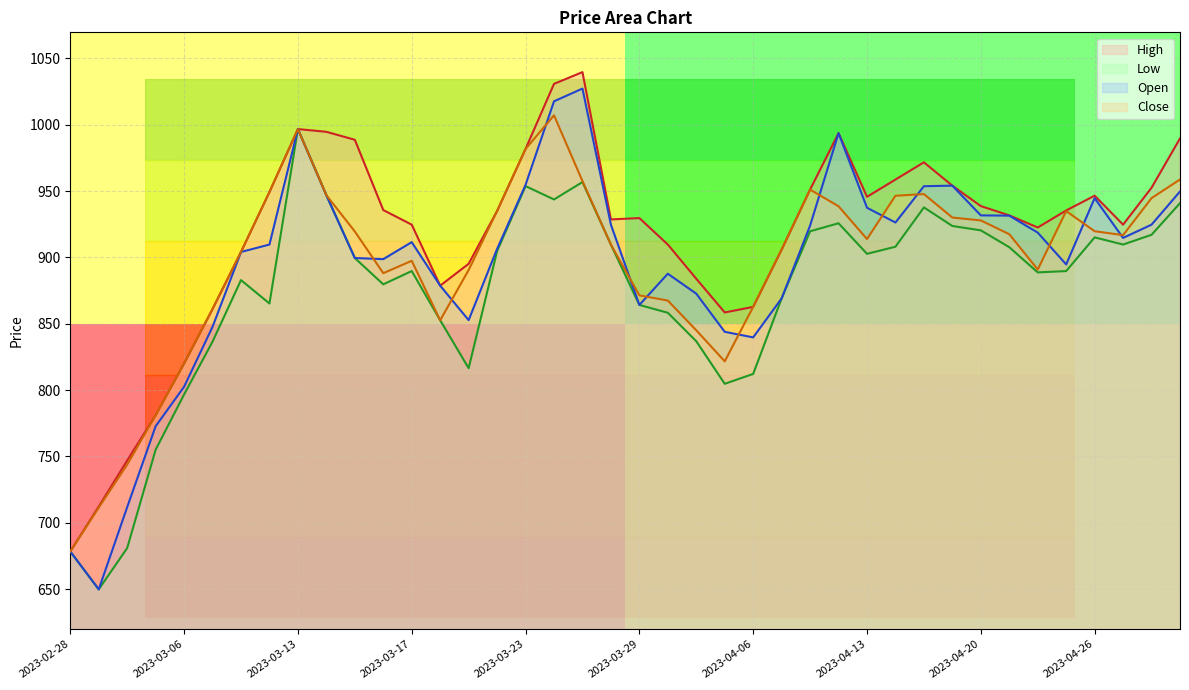

What is the maximum value for Close?

1007.1